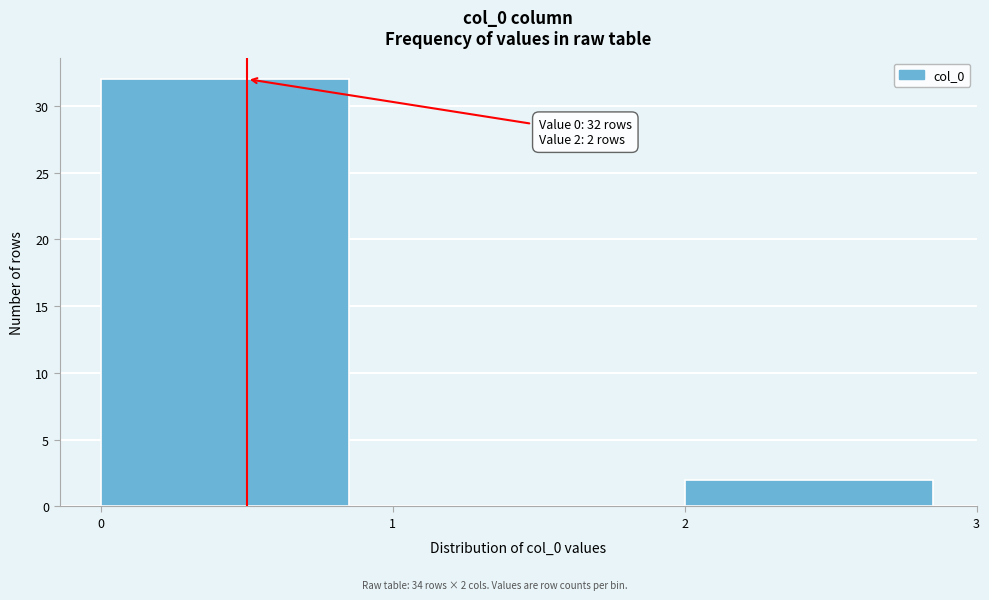

Which range on the x-axis has the tallest bar?

0 to 1